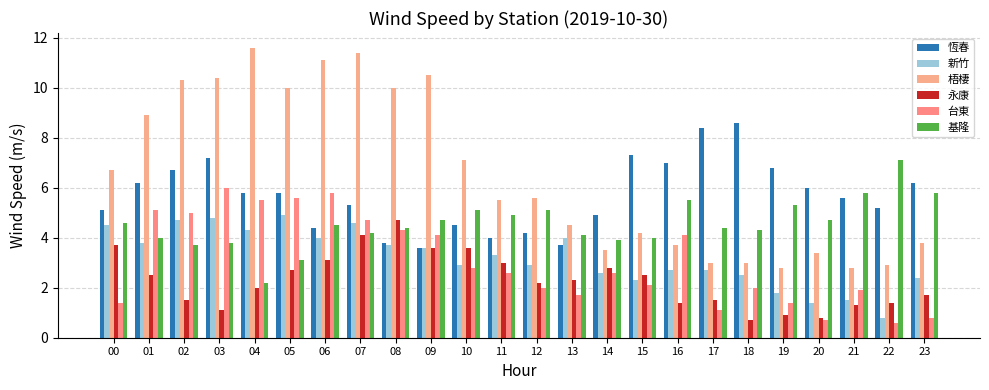

Count the number of categories in the chart.

24